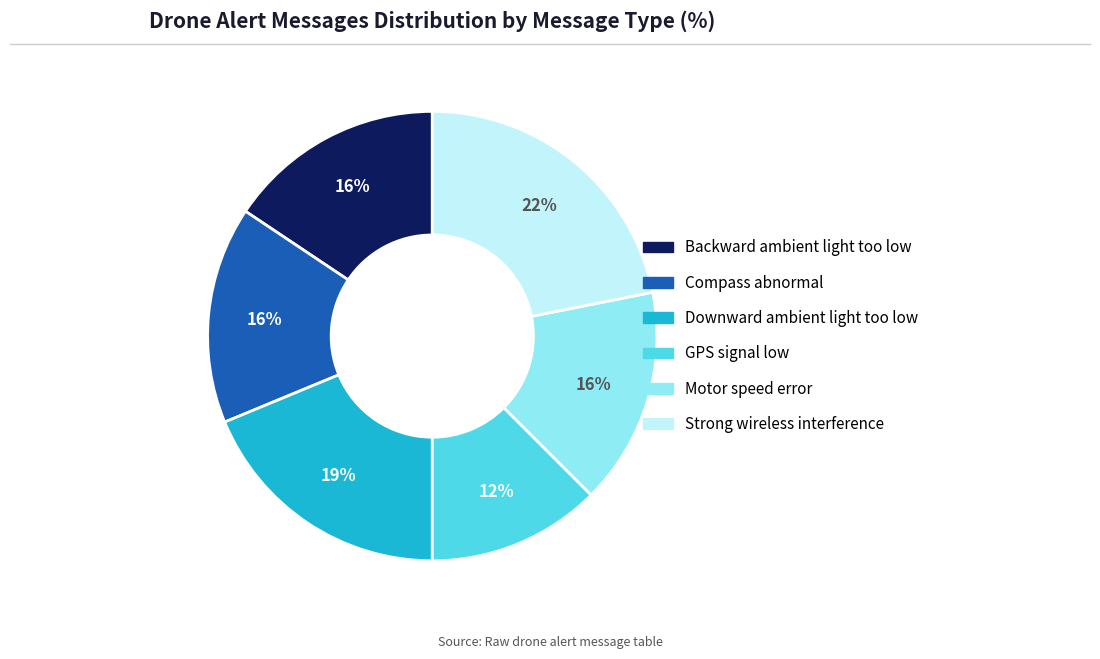

Is the sum of GPS signal low and Motor speed error greater than half?

No